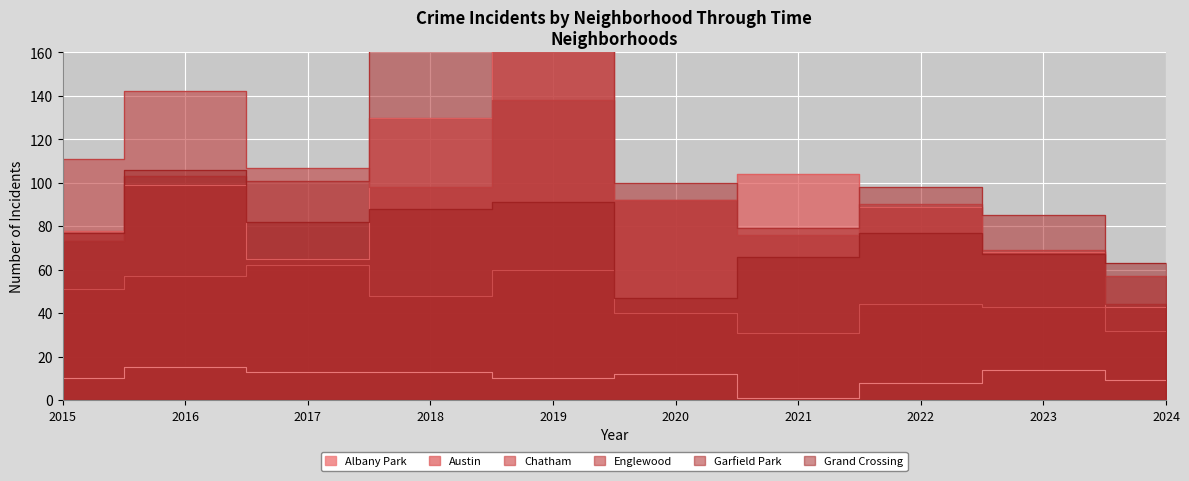

At which category does the chart reach its peak across all series?

2019